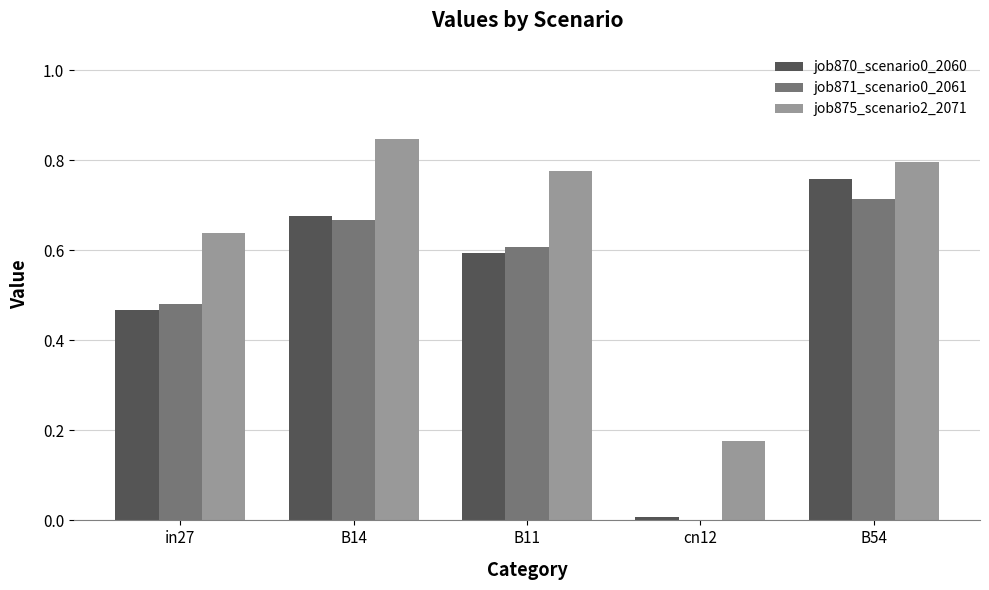

At which category is the sum across all series the highest?

B54